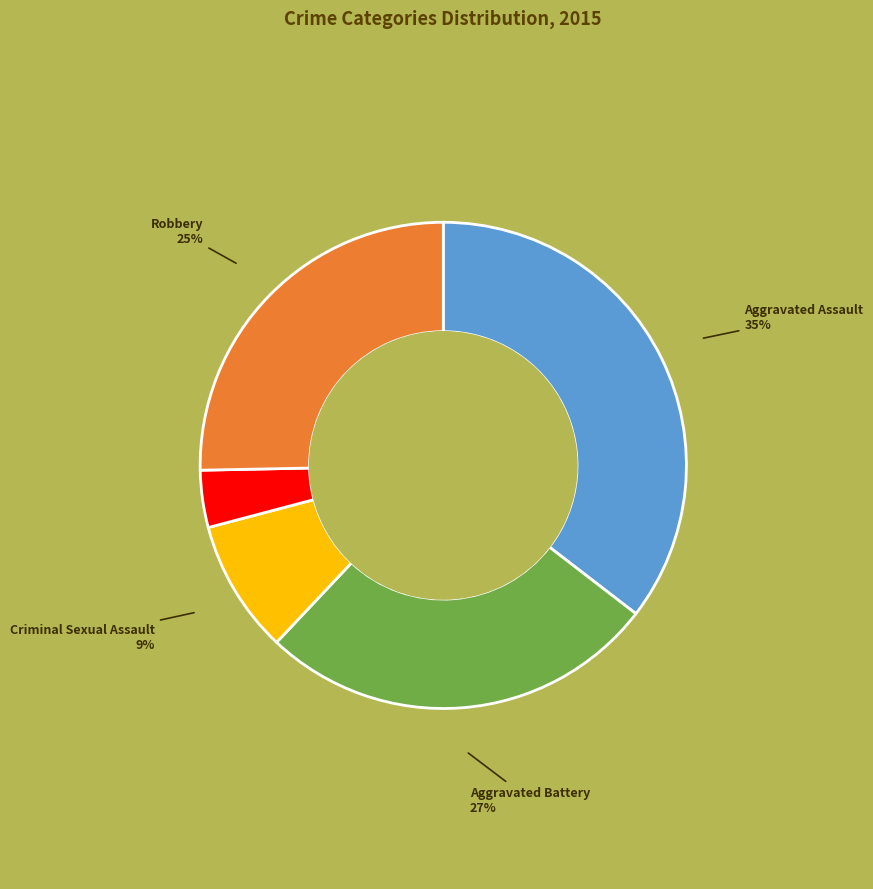

Count the number of slices in the pie.

5